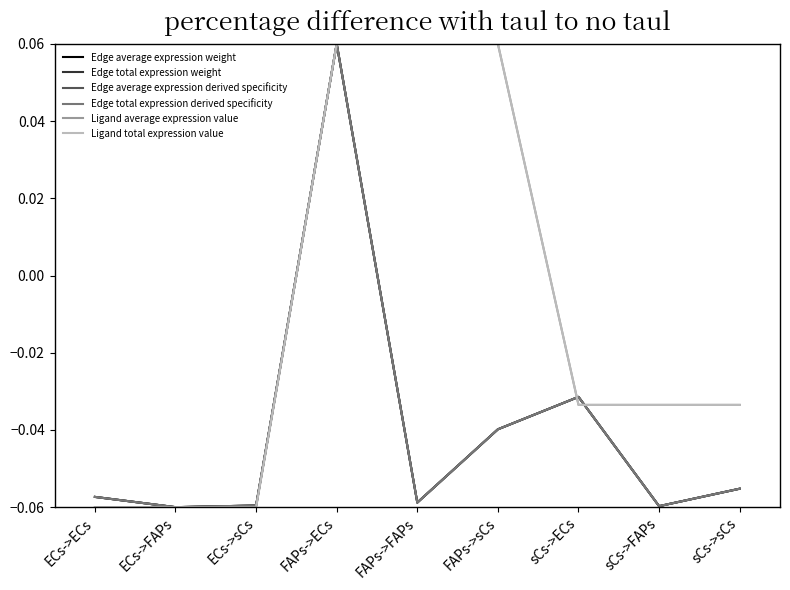

Is this an area chart (filled region under the line)?

No